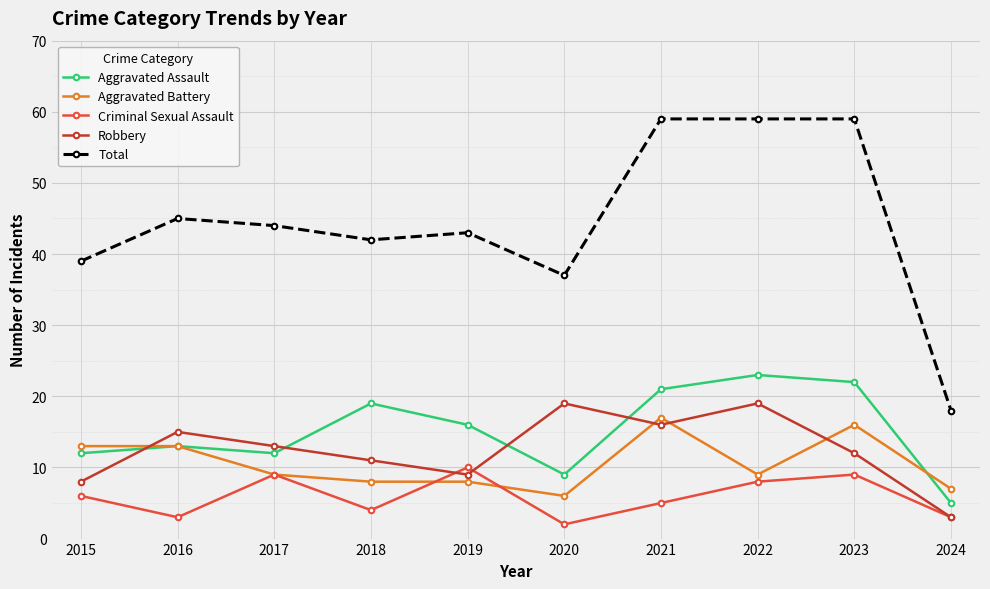

What value does the Criminal Sexual Assault series have at 2024?

3